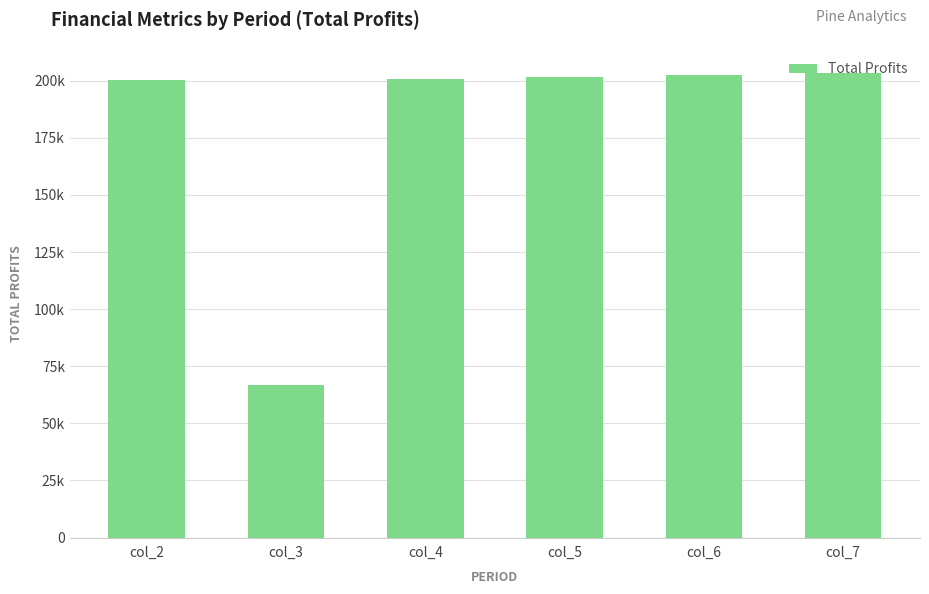

Where does the data first go above 201600?

col_5